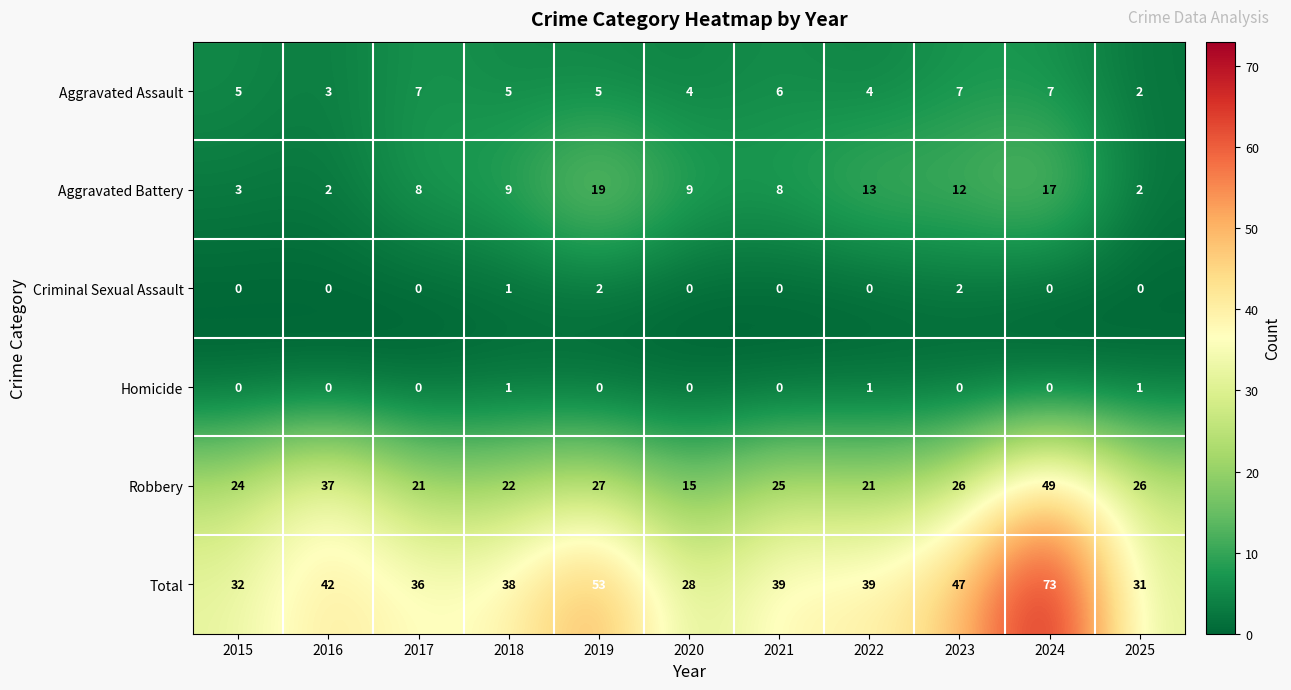

How many distinct data groups are displayed?

6